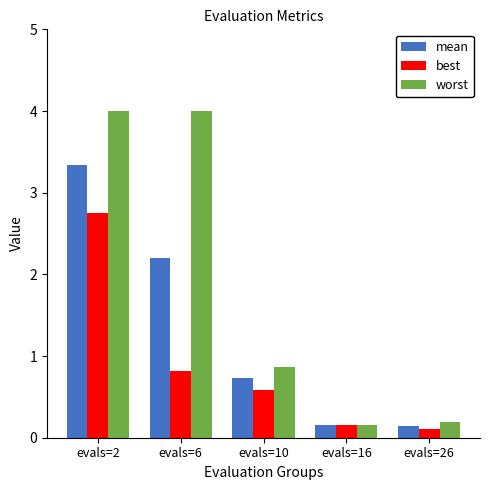

True or false: mean has a value of 1.4 at evals=6.

False